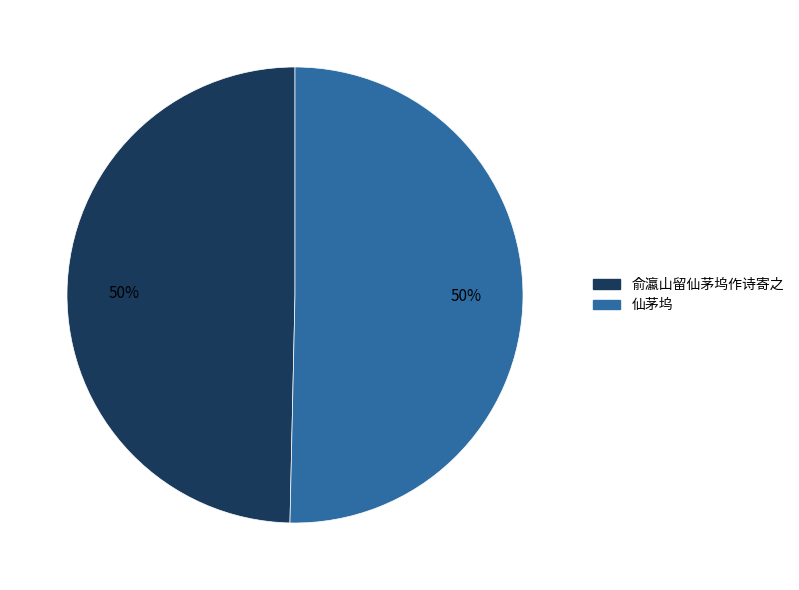

To the nearest percent, what is the average slice percentage?

50%